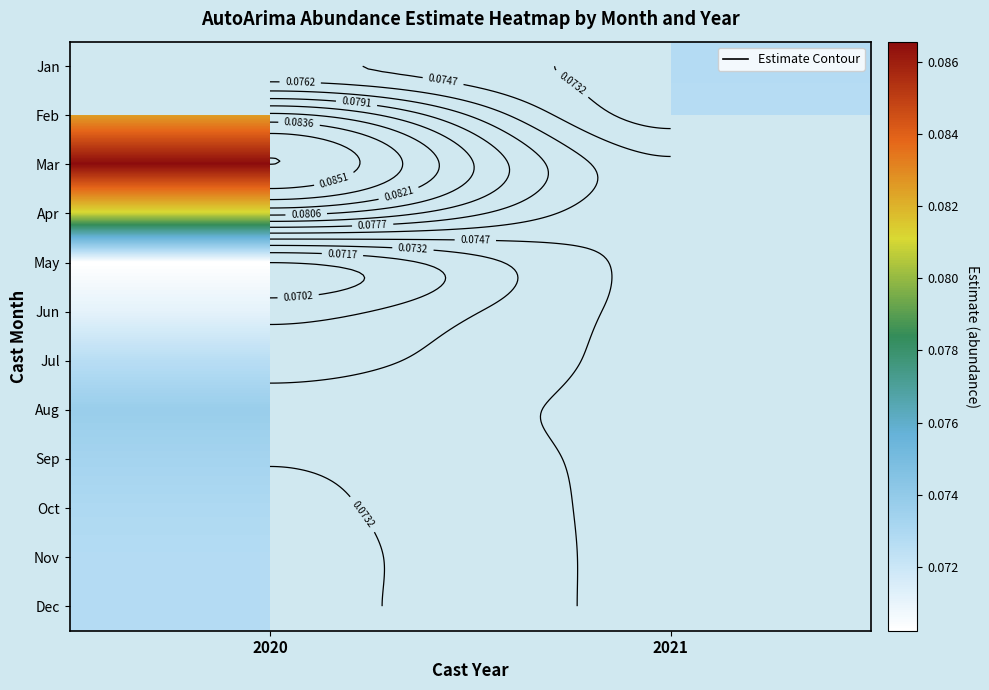

Rank the series at 2020 from lowest to highest value.

May, Apr, Jan, Jun, Jul, Nov, Dec, Oct, Sep, Aug, Feb, Mar